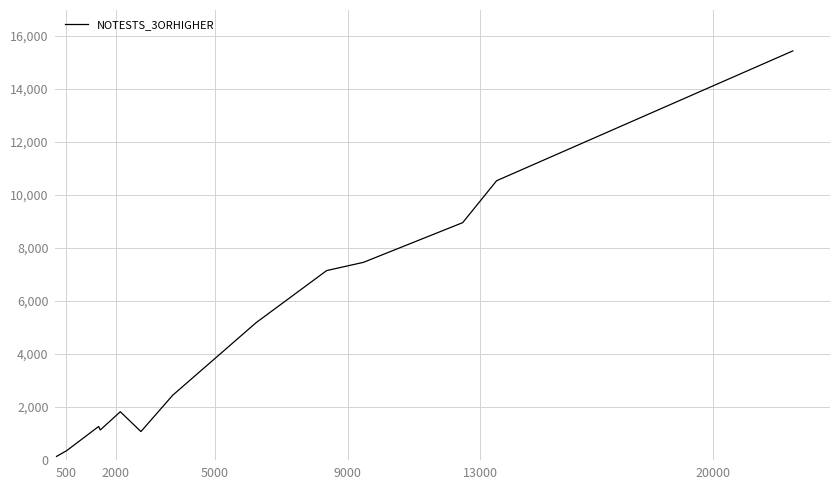

Does the chart display data point markers on the line(s)?

No